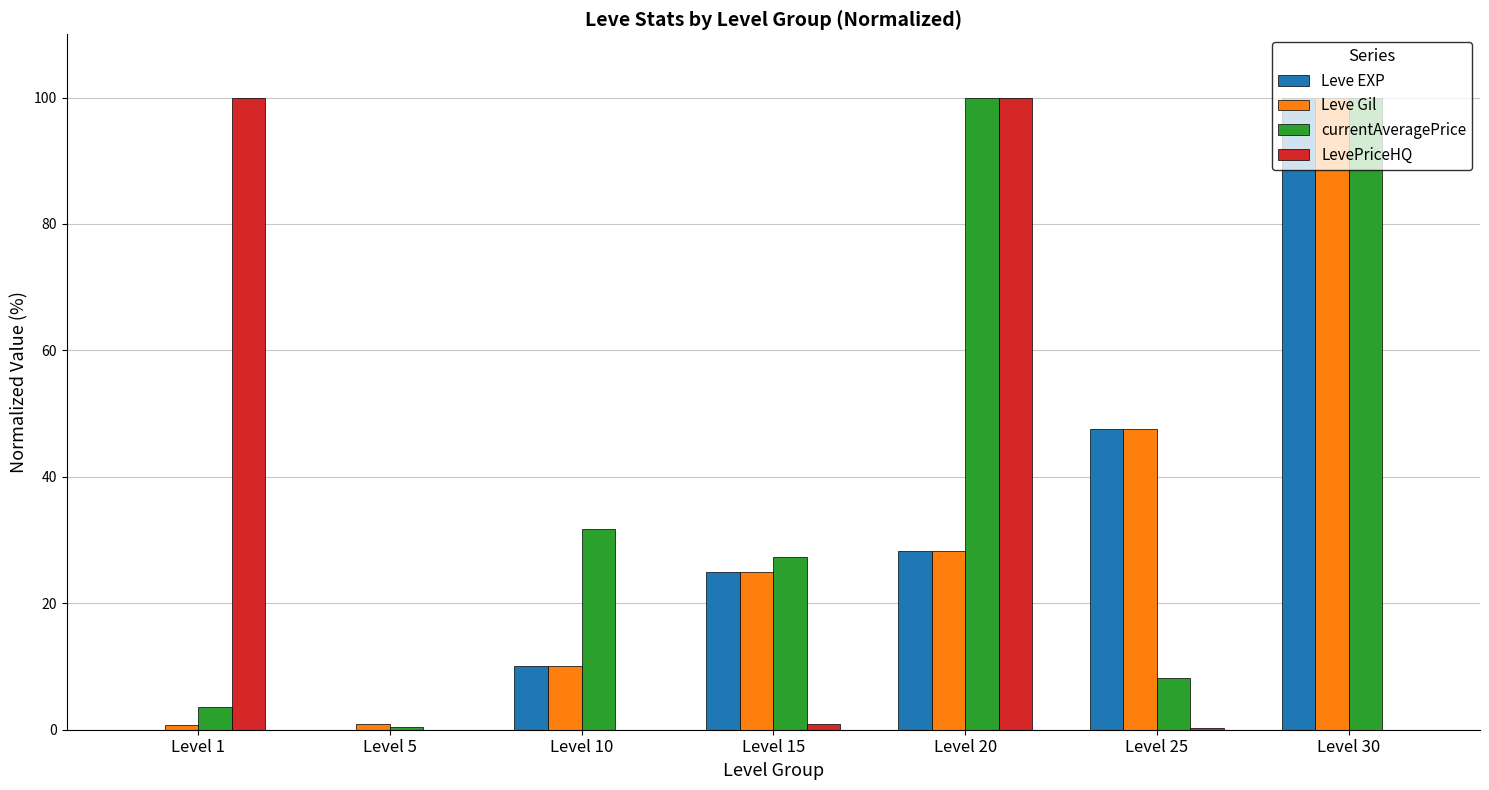

What is the greatest value displayed?

100.0